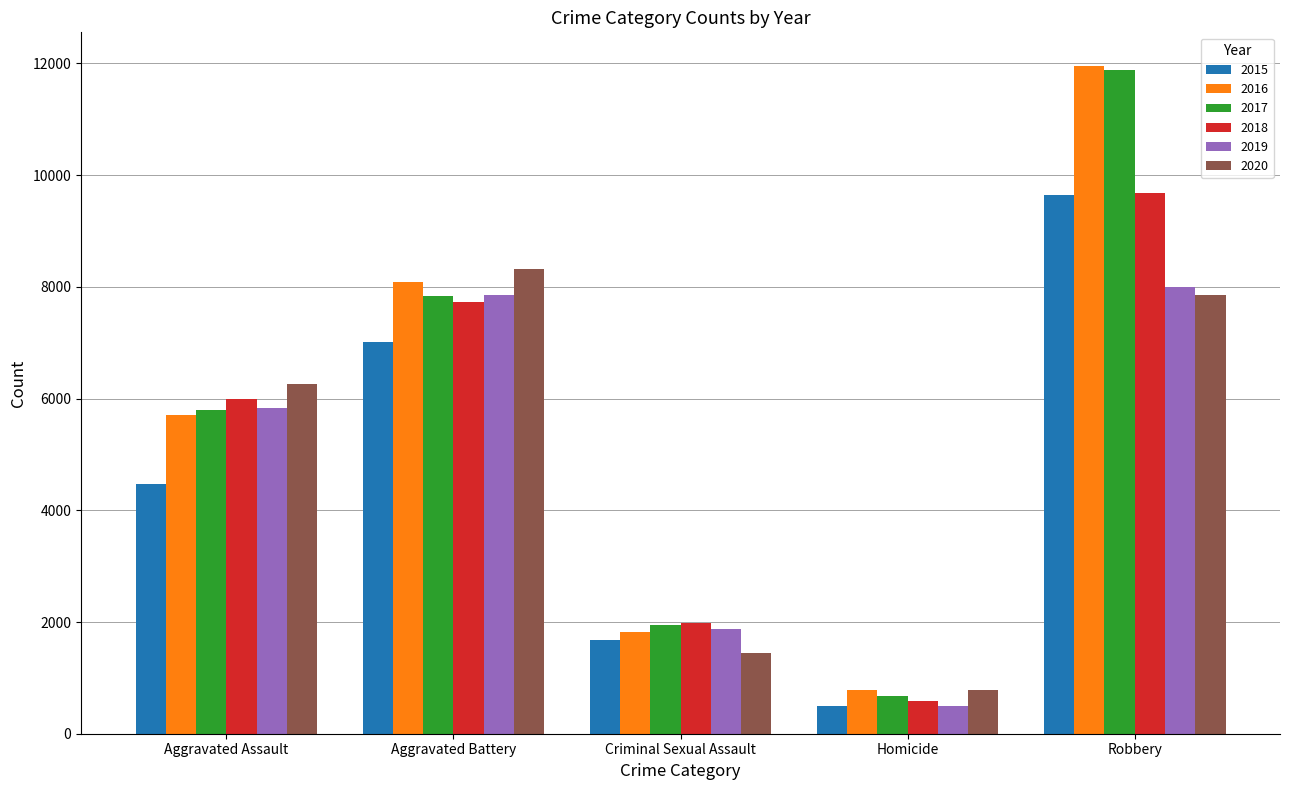

Which label corresponds to the largest value in the chart?

Robbery